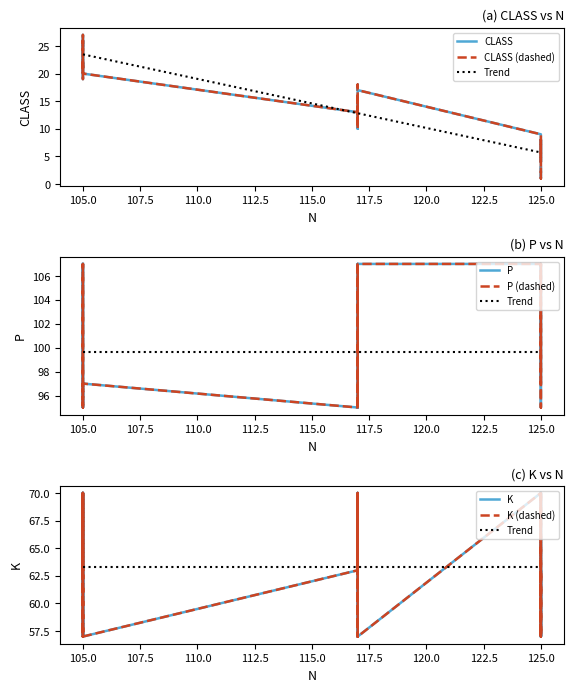

How many series are shown in this chart?

3